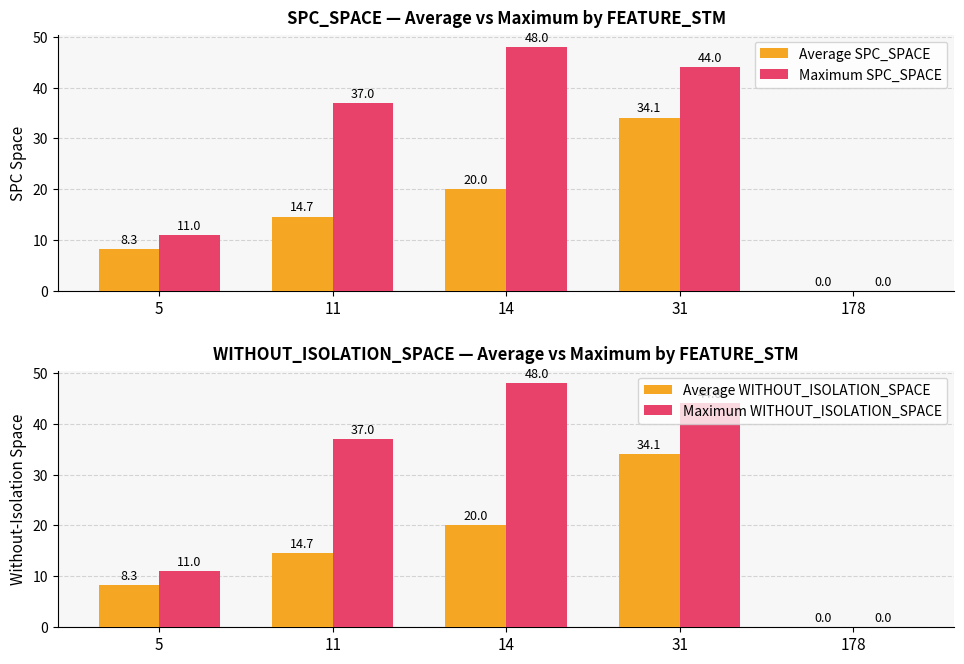

What is the total value across all series at 11?

103.3